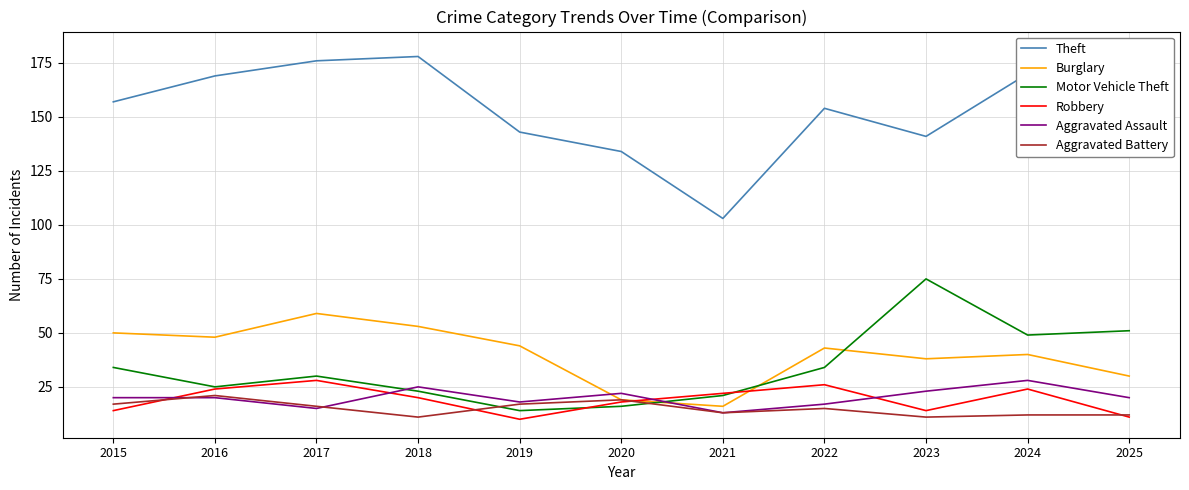

How many lines are shown in the chart?

6